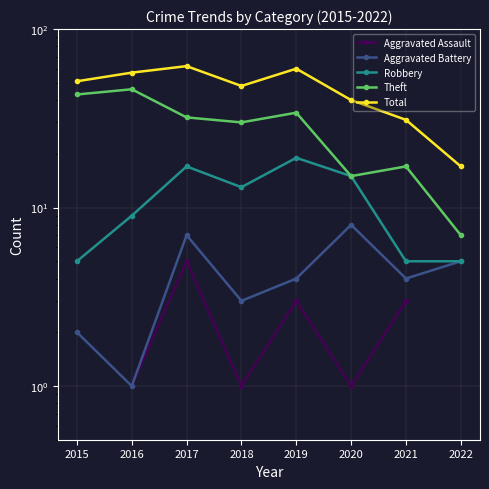

At which category does Robbery reach its first local peak?

2017